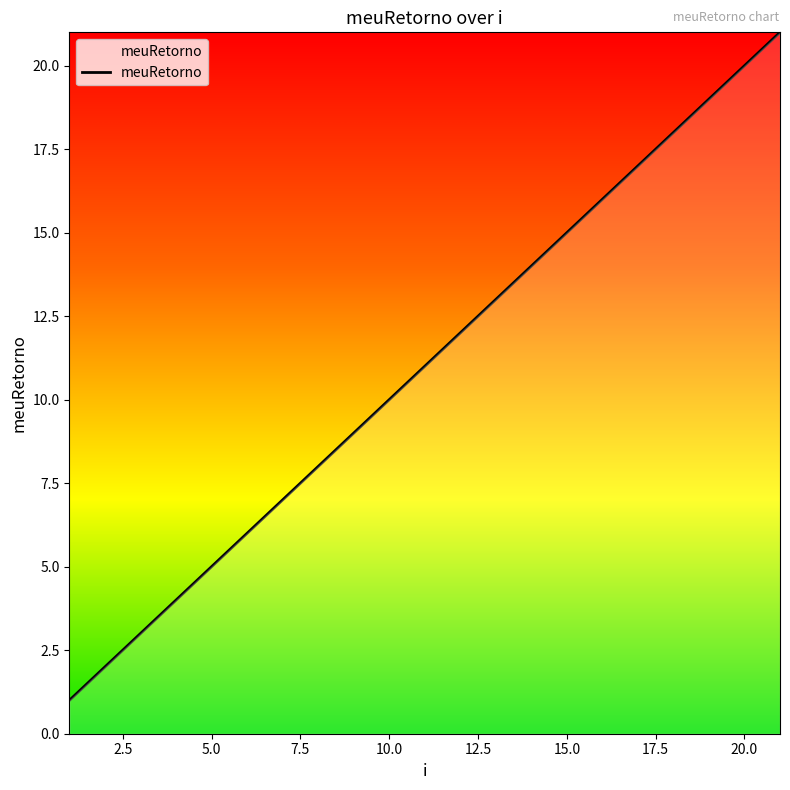

What is the greatest value displayed?

21